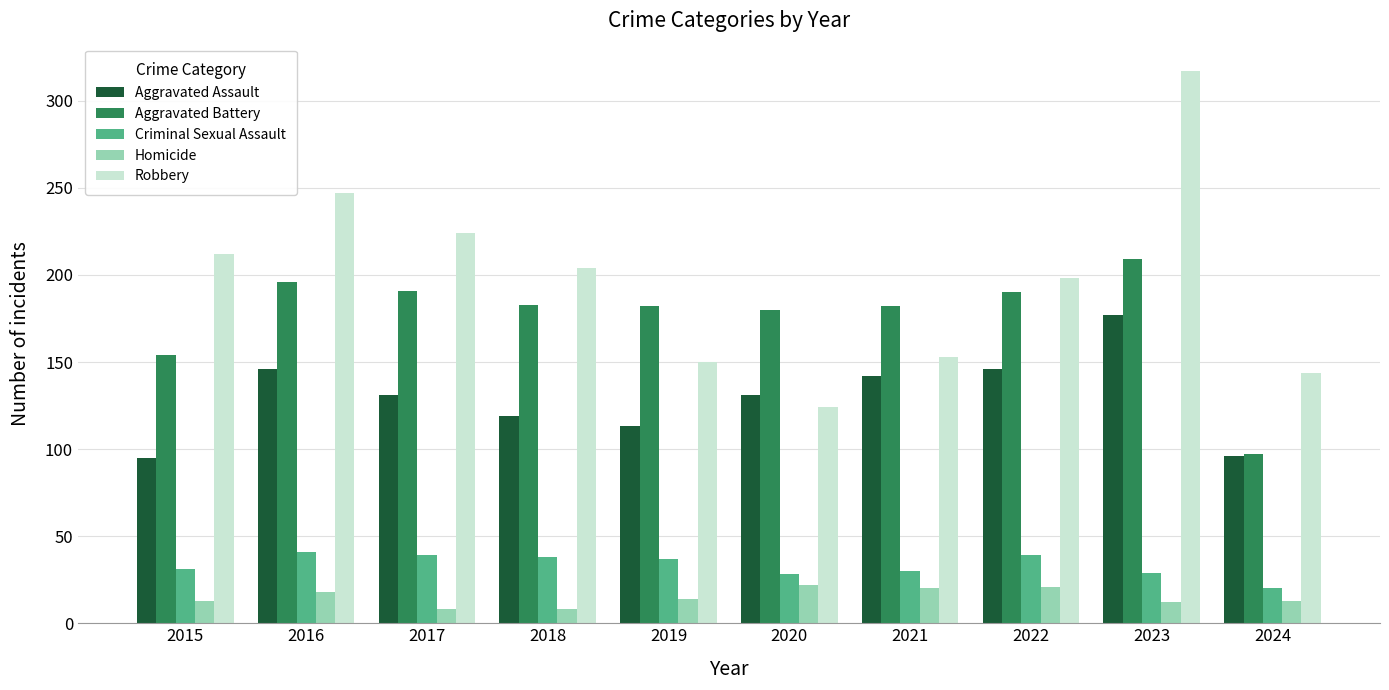

Where does the Criminal Sexual Assault series first go above 37?

2016